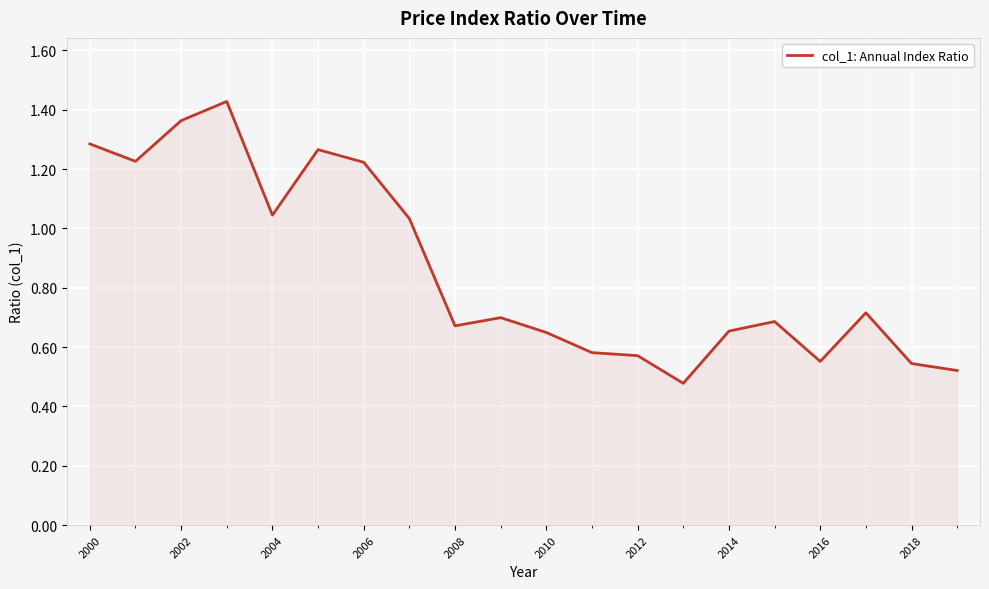

Does the chart display data point markers on the line(s)?

No